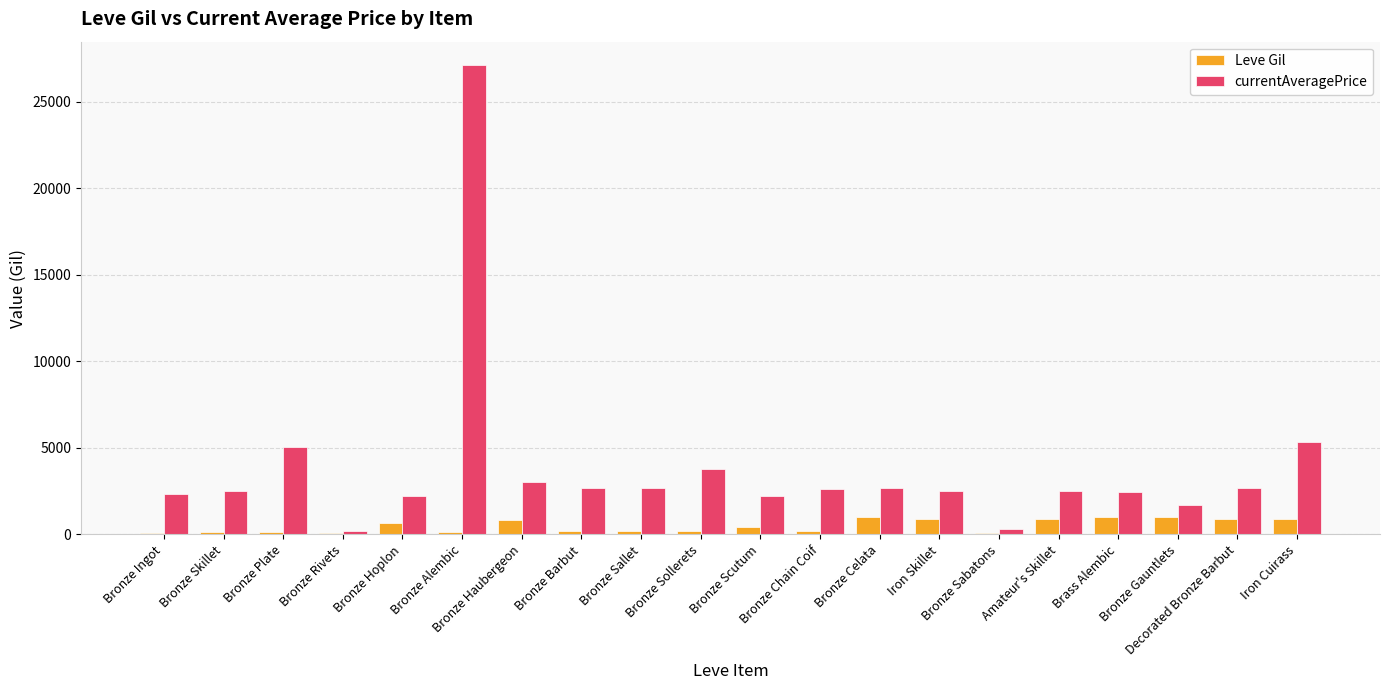

Which series has the largest total across all categories?

currentAveragePrice